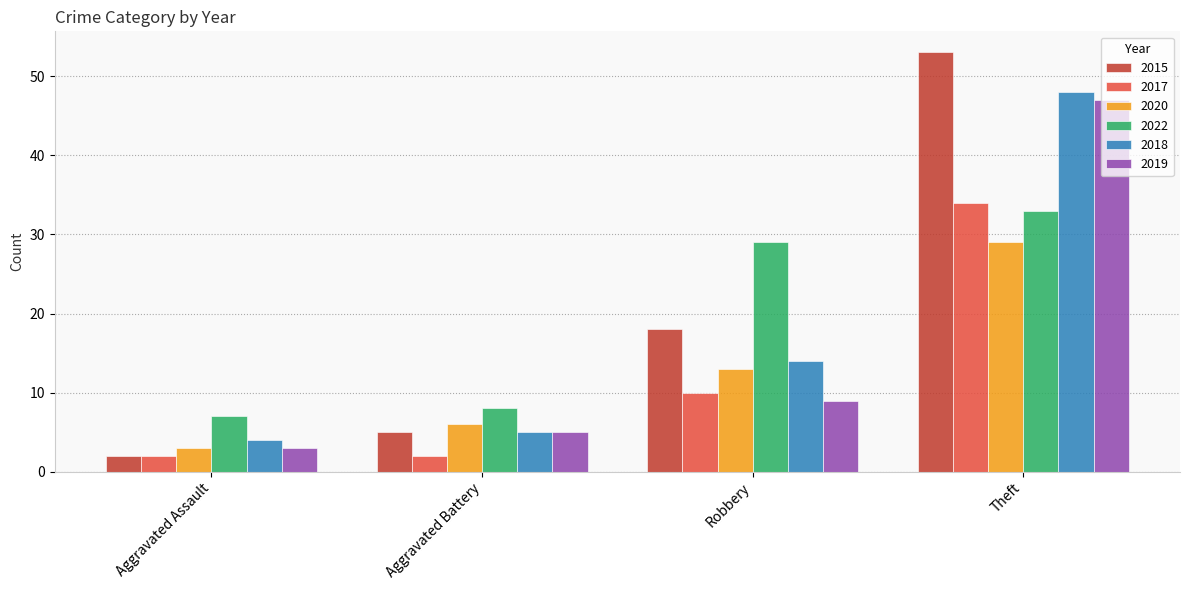

What position from the right is Aggravated Assault?

4